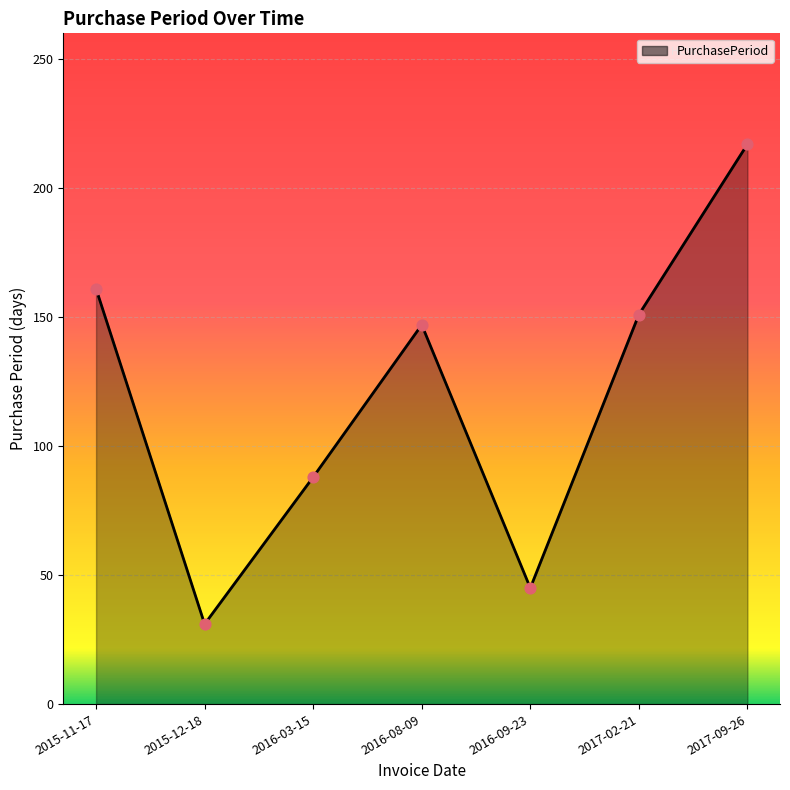

Approximately how many times larger is the value at 2016-03-15 compared to 2016-09-23?

2.0